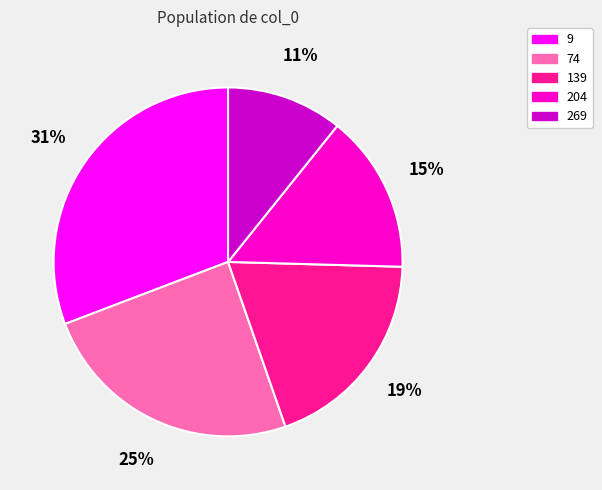

To the nearest percent, what is the difference between the largest and smallest slice percentages?

20%